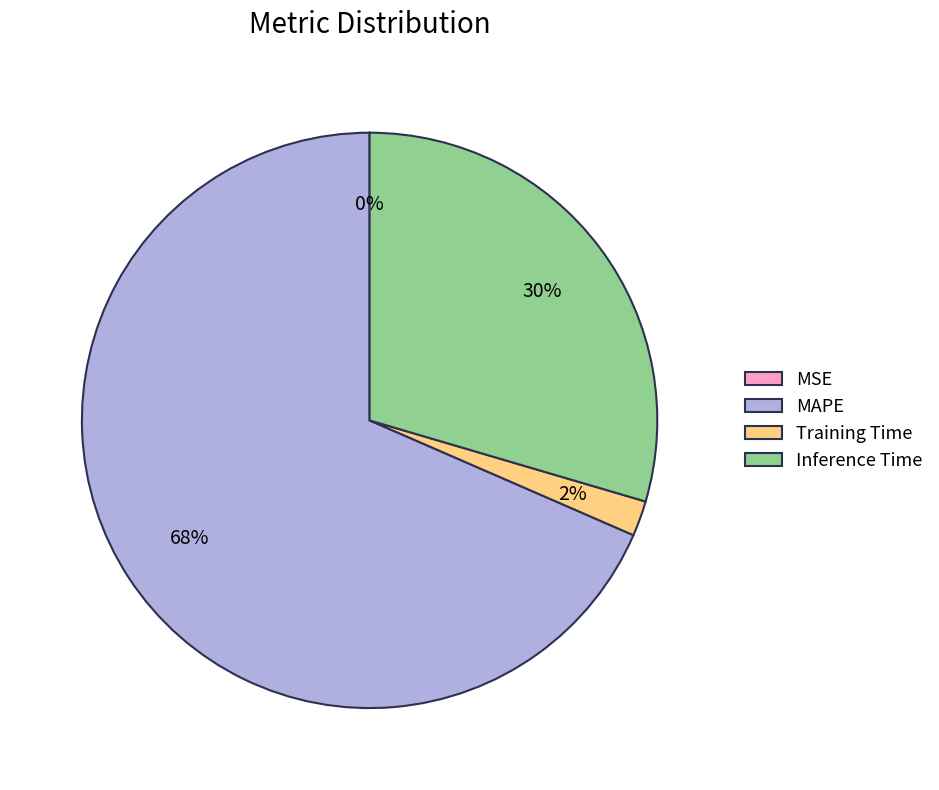

Combined, do MAPE and Training Time account for over 50%?

Yes